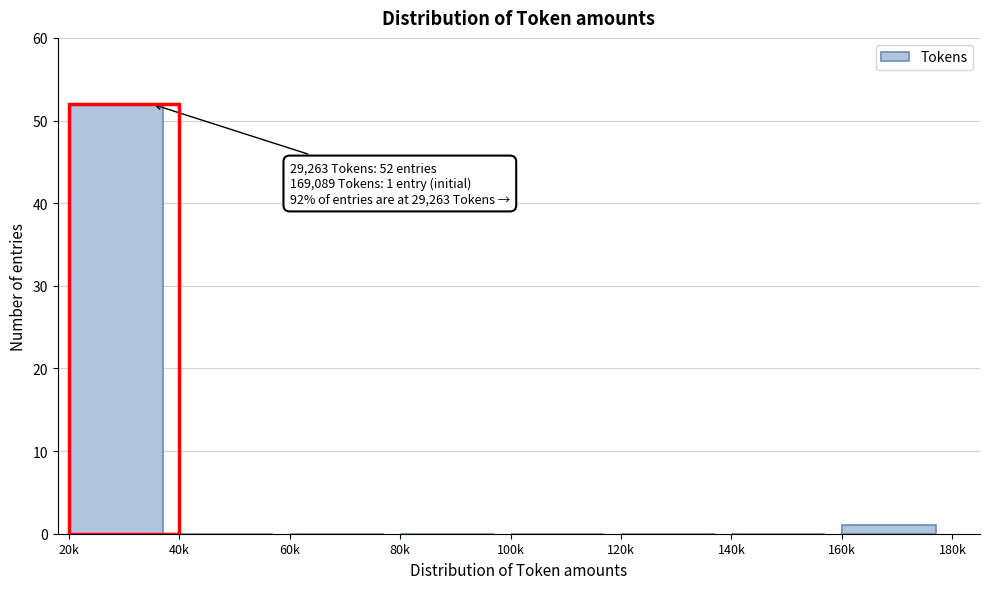

Reading left to right, transcribe all the data shown in this chart.

20k=52	40k=0	60k=0	80k=0	100k=0	120k=0	140k=0	160k=1